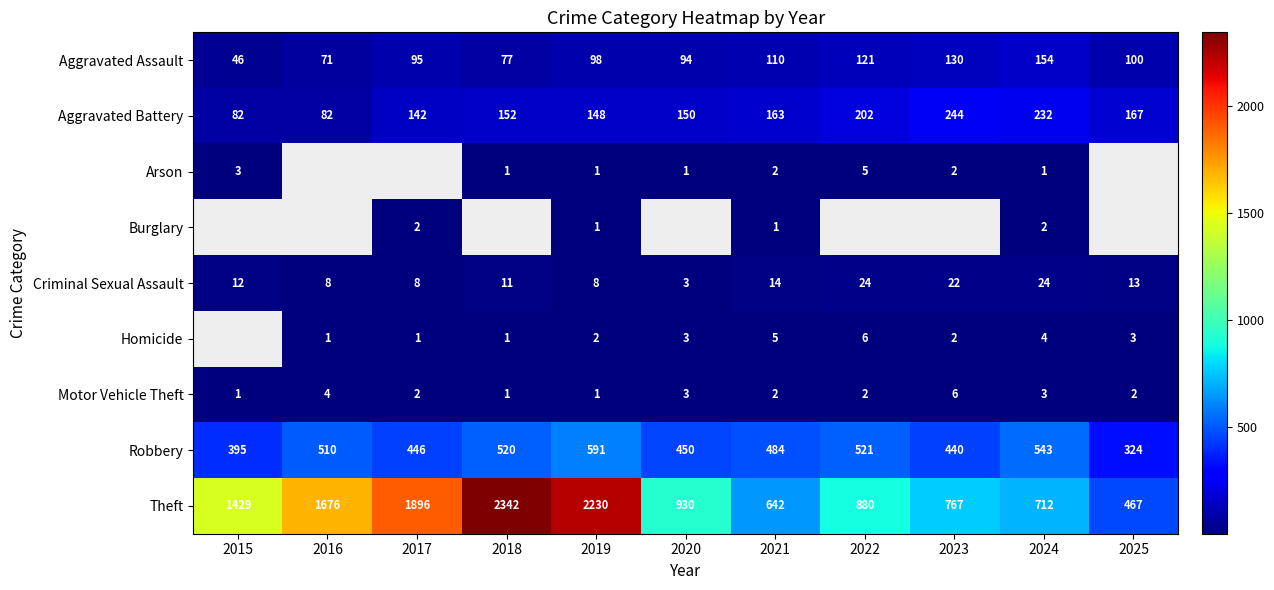

The value of Robbery at 2015 is 544. True or false?

False